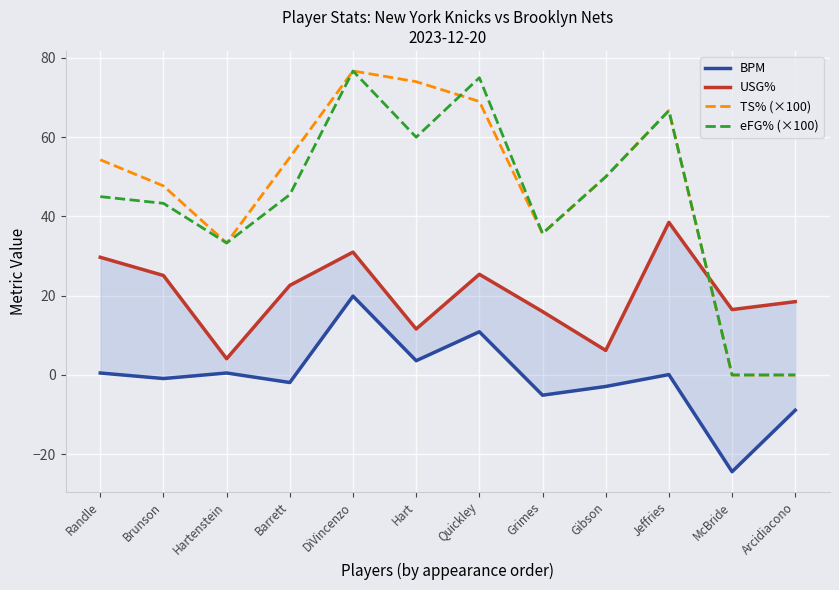

True or false: TS% (×100) and BPM intersect in this chart.

False